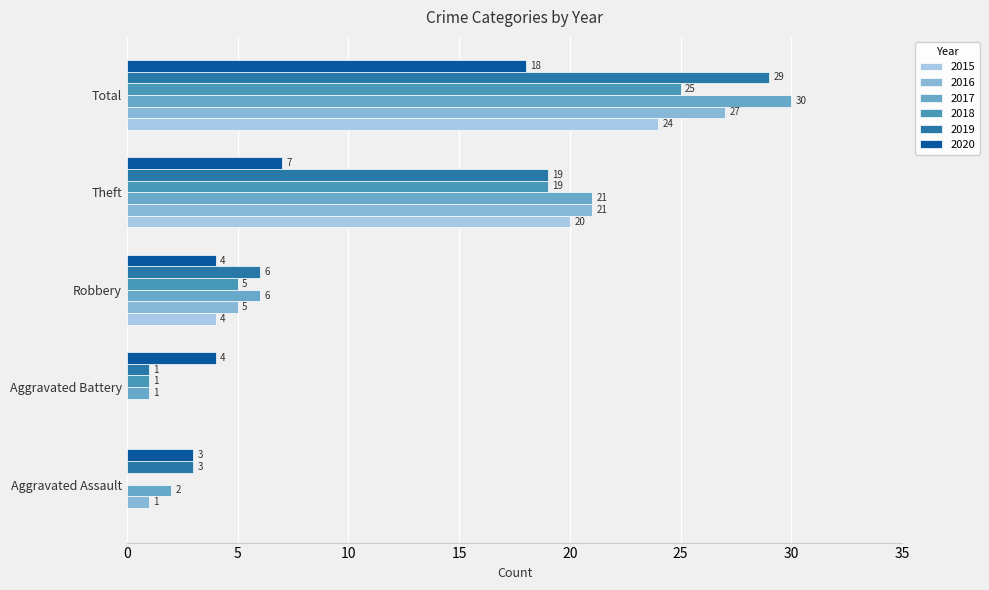

Count the 2015 values in the range 0 to 20.

4